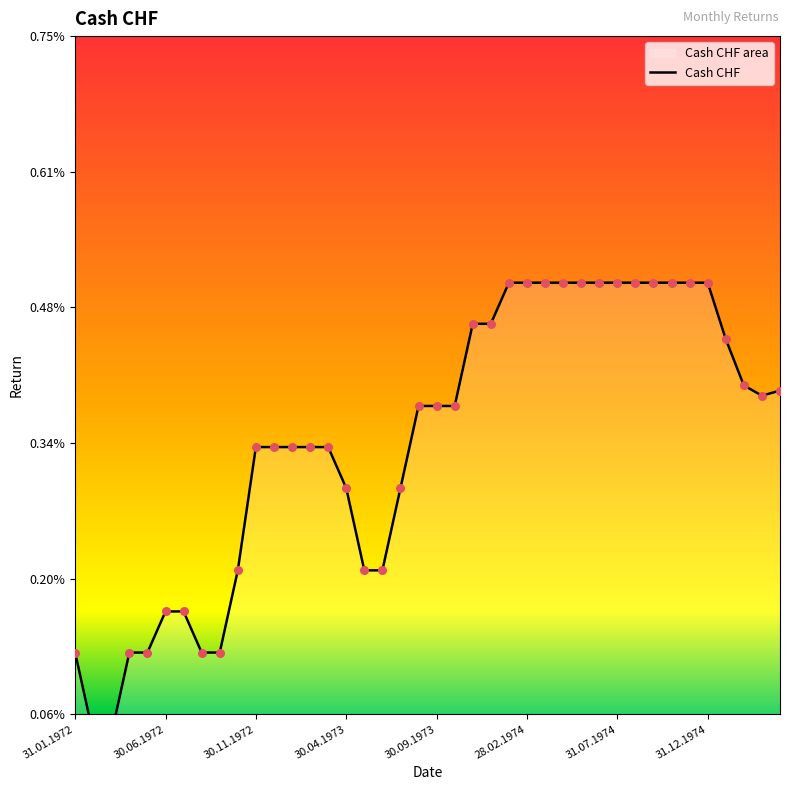

Which has a higher value, 13 or 24?

24